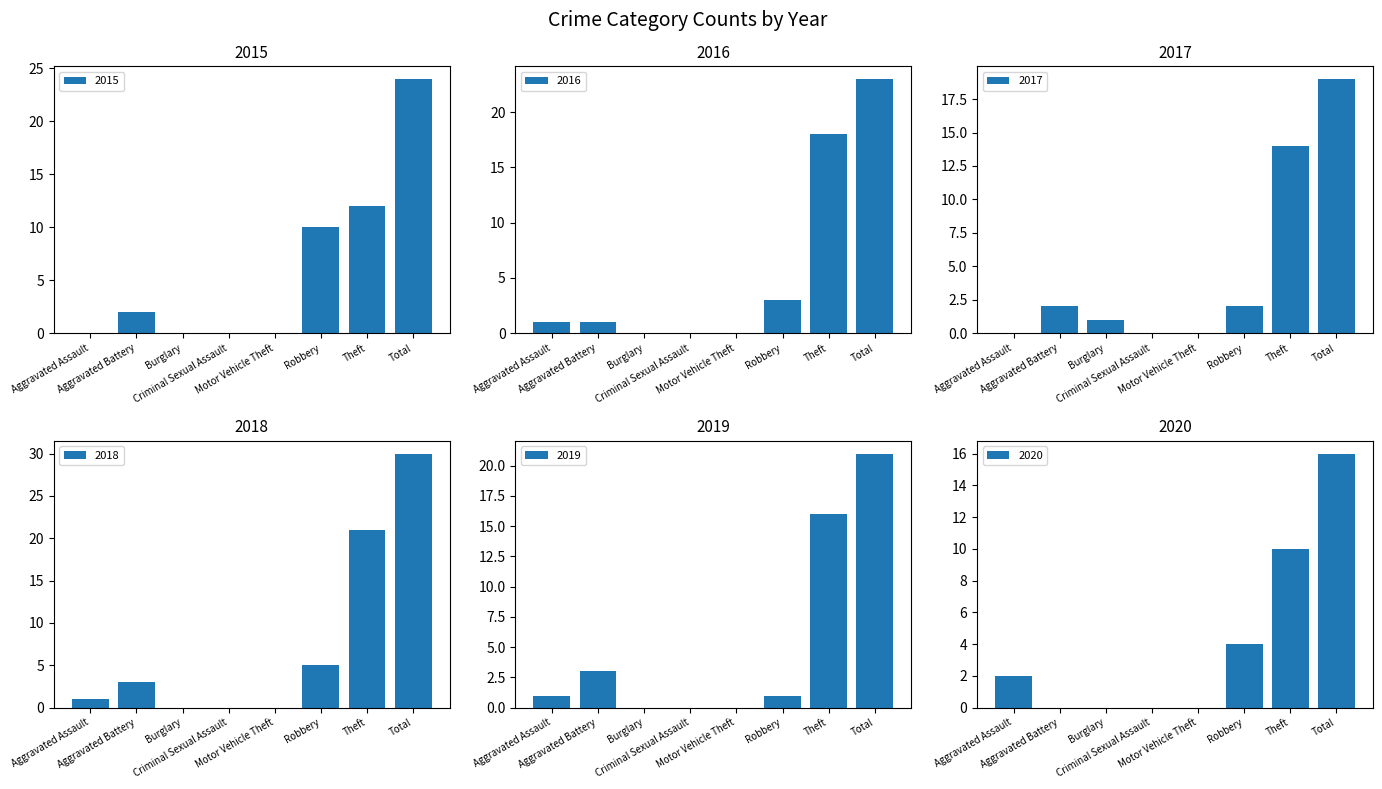

What is the sum of the 2018 values at Total and Aggravated Assault?

31